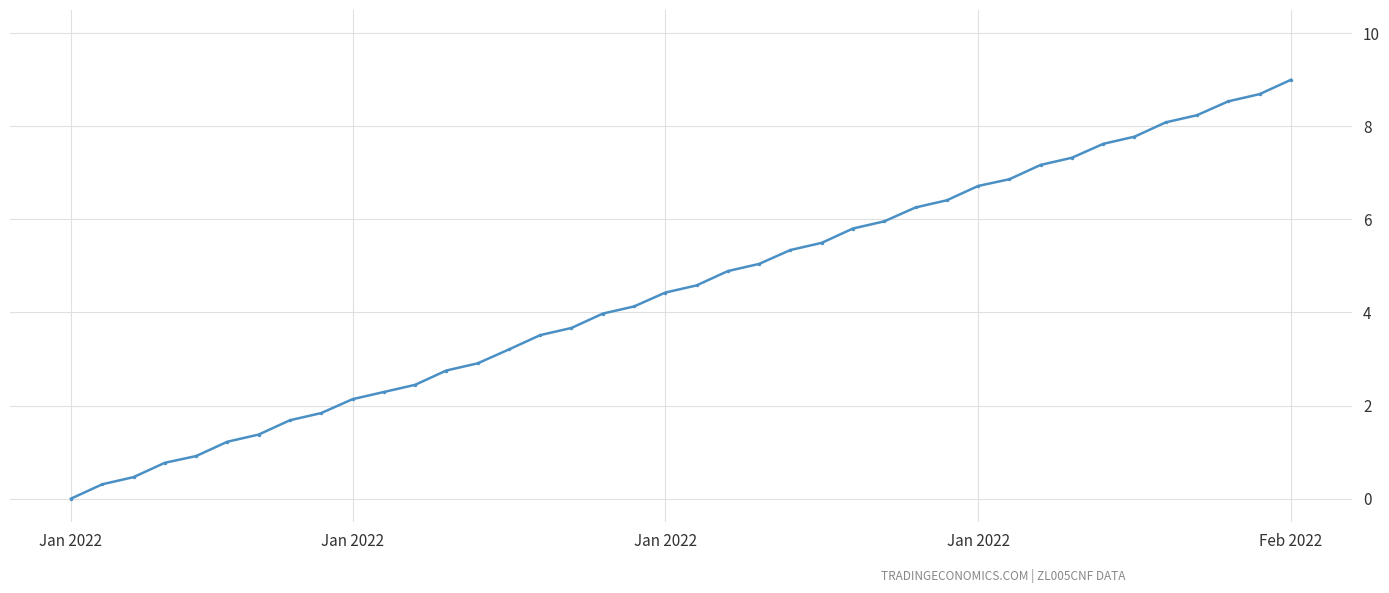

What is the value of the 22nd point from the left?

4.9